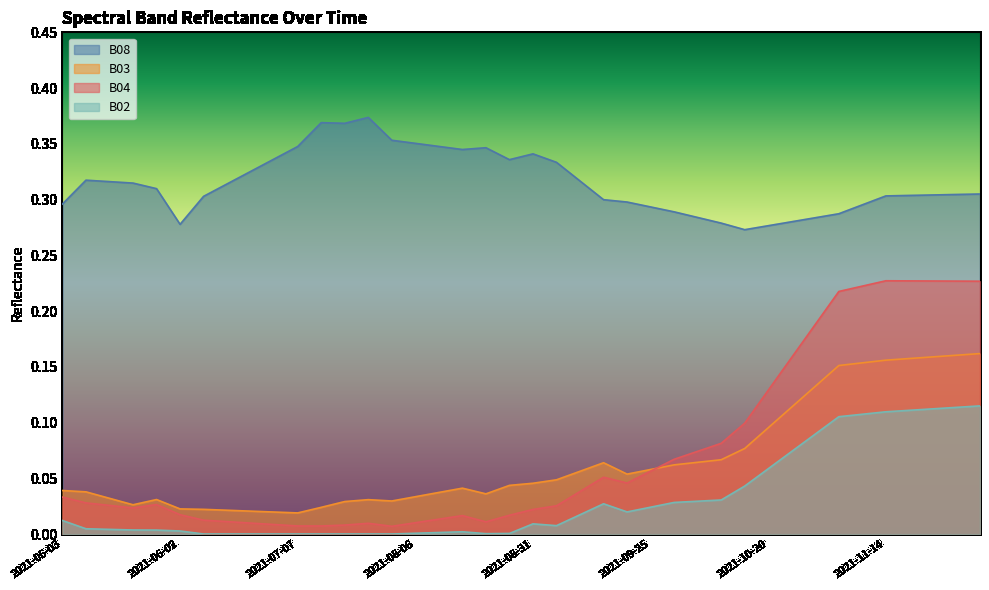

Reading left to right, list all the values displayed in this chart.

B08: 0.3	0.3	0.3	0.3	0.3	0.3	0.3	0.3	0.3	0.3	0.3	0.4	0.4	0.4	0.4	0.4	0.3	0.3	0.3	0.3	0.3	0.3	0.3	0.3	0.3	0.3	0.3	0.3	0.3	0.3	0.3	0.3	0.3	0.3	0.3	0.3	0.3	0.3	0.3	0.3
B03: 0.0	0.0	0.0	0.0	0.0	0.0	0.0	0.0	0.0	0.0	0.0	0.0	0.0	0.0	0.0	0.0	0.0	0.0	0.0	0.0	0.0	0.0	0.1	0.1	0.1	0.1	0.1	0.1	0.1	0.1	0.1	0.1	0.1	0.2	0.2	0.2	0.2	0.2	0.2	0.2
B04: 0.0	0.0	0.0	0.0	0.0	0.0	0.0	0.0	0.0	0.0	0.0	0.0	0.0	0.0	0.0	0.0	0.0	0.0	0.0	0.0	0.0	0.0	0.0	0.1	0.0	0.1	0.1	0.1	0.1	0.1	0.1	0.2	0.2	0.2	0.2	0.2	0.2	0.2	0.2	0.2
B02: 0.0	0.0	0.0	0.0	0.0	0.0	0.0	0.0	0.0	0.0	0.0	0.0	0.0	0.0	0.0	0.0	0.0	0.0	0.0	0.0	0.0	0.0	0.0	0.0	0.0	0.0	0.0	0.0	0.0	0.0	0.1	0.1	0.1	0.1	0.1	0.1	0.1	0.1	0.1	0.1